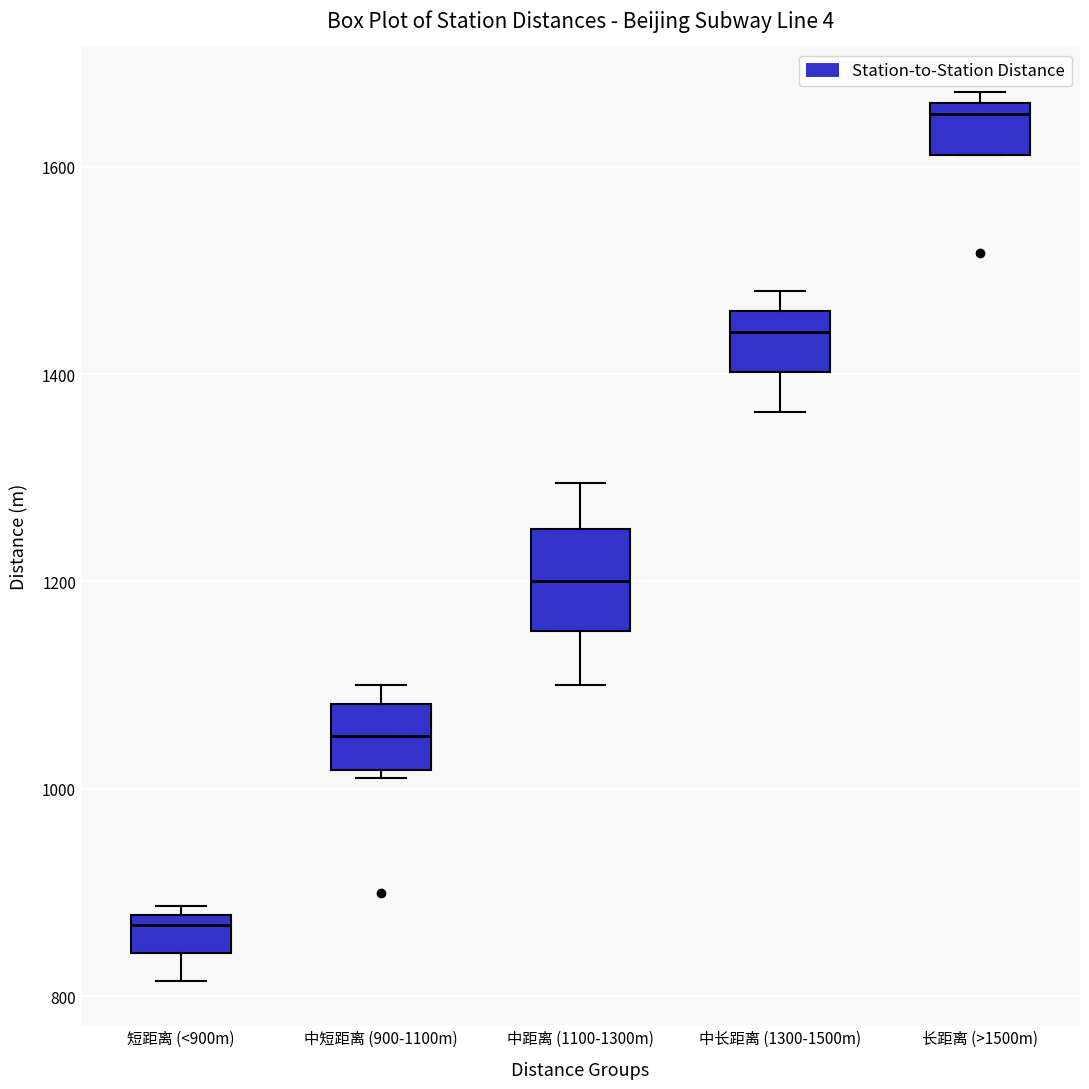

Which box has the lowest median line?

短距离 (<900m)